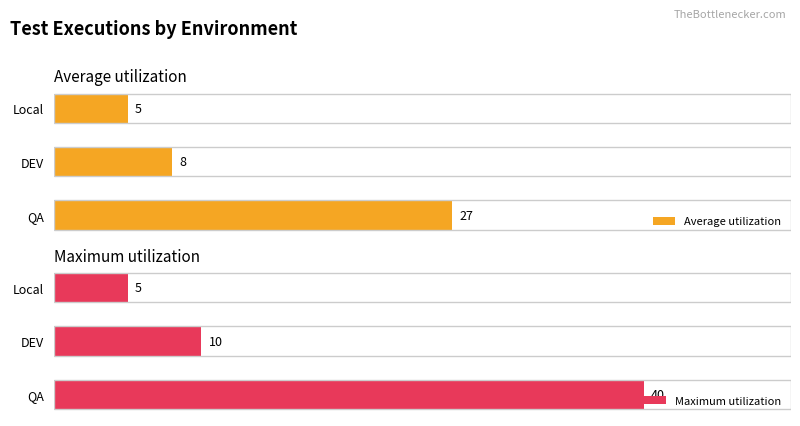

At which label does Average utilization reach its peak?

QA